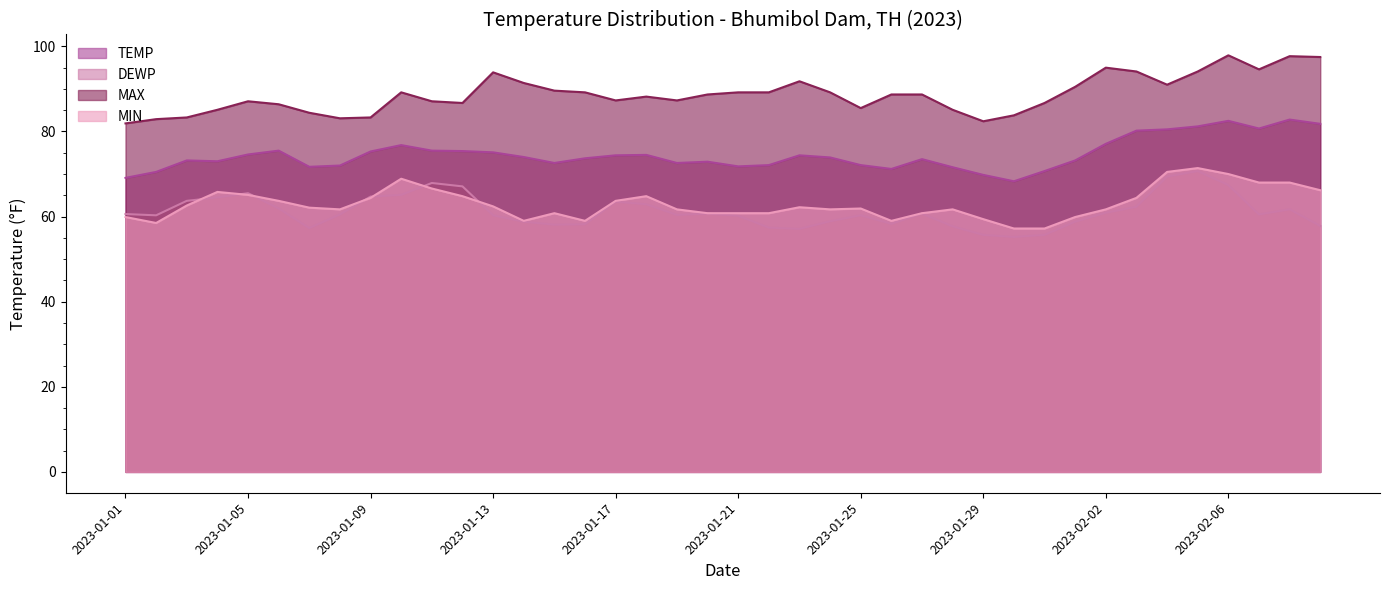

True or false: MAX has a value of 21.6 at 2023-01-23.

False